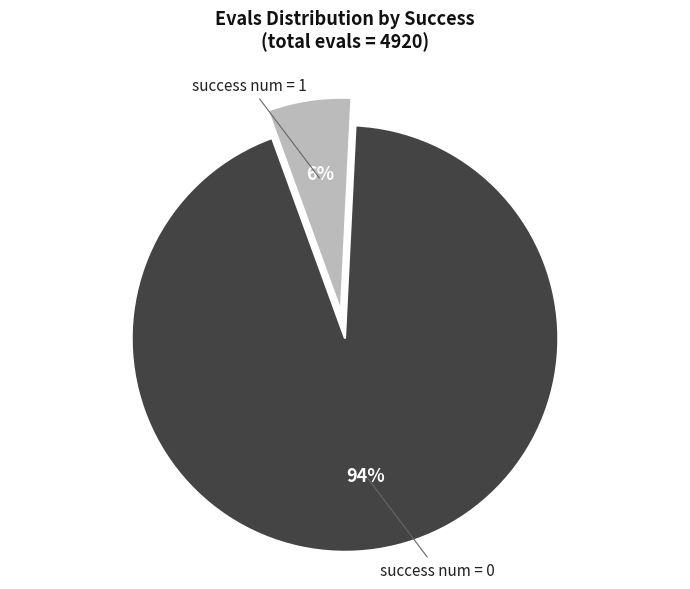

How many slices are in this pie chart?

2